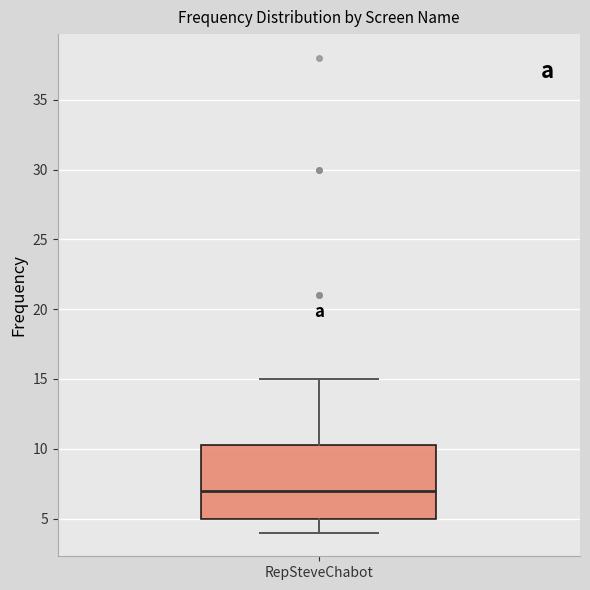

Read this box plot against the y-axis: the position of the median line, the range covered by the box, and the ends of both whiskers. The values are not printed on the chart, so give them approximately, as read against the axis.

median 7.0, box 5.0 to 10.5, whiskers 4.0 to 15.0